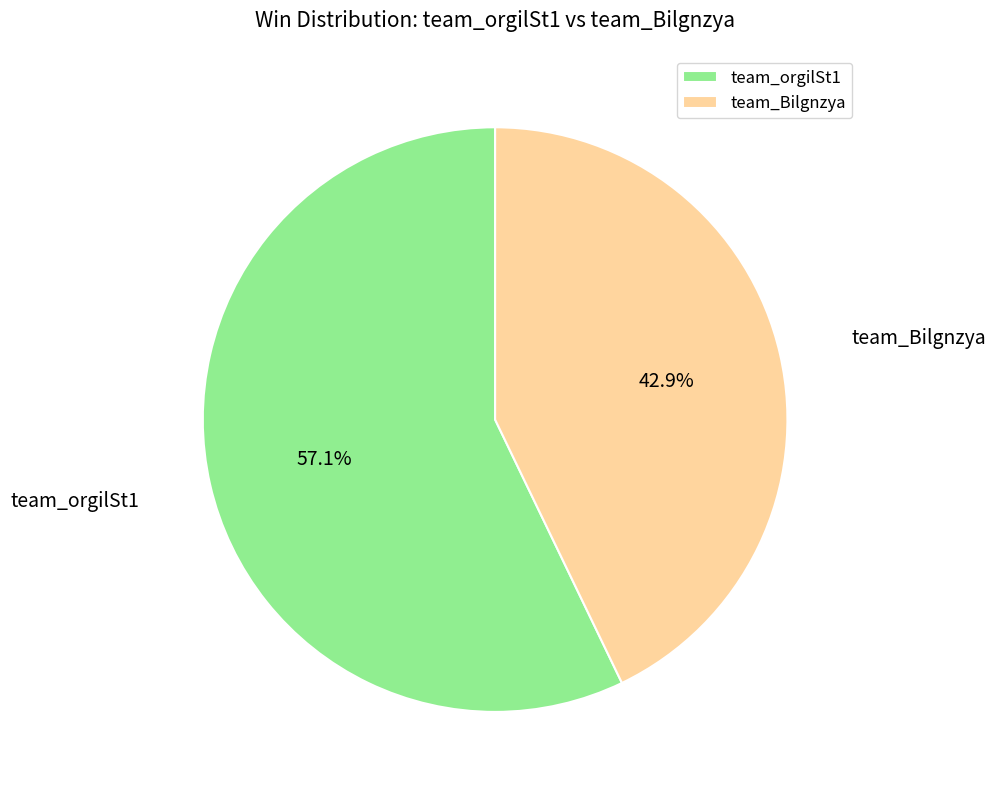

What percentage is the team_orgilSt1 slice, to the nearest percent?

57%